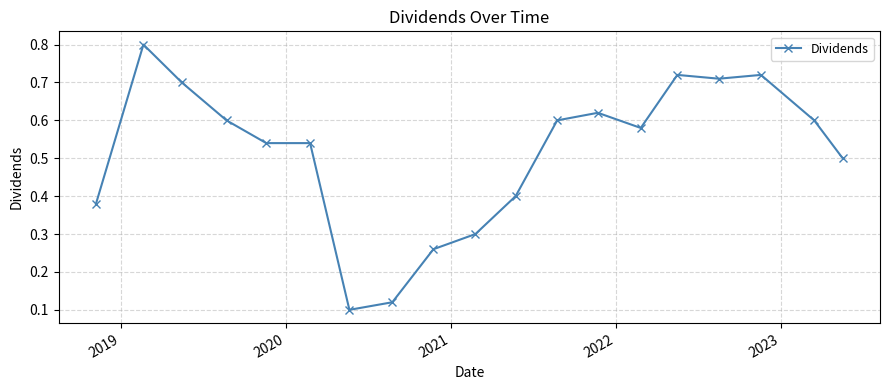

True or false: there are more than 0 points higher than both neighbors.

True